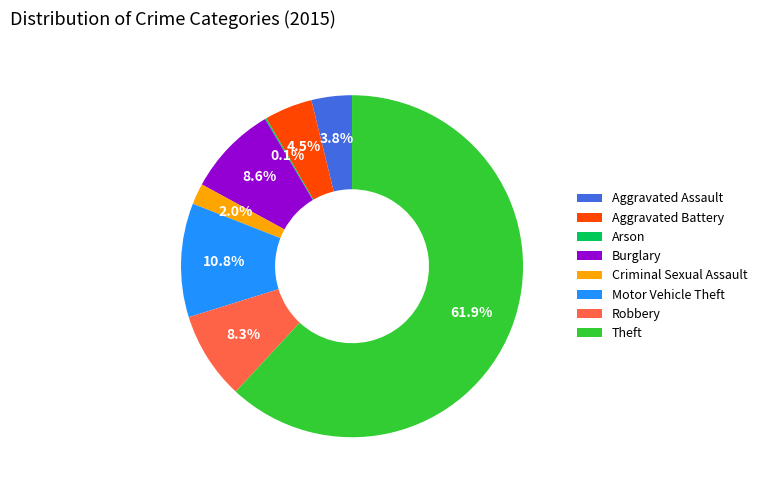

Between Criminal Sexual Assault and Aggravated Battery, which is larger?

Aggravated Battery